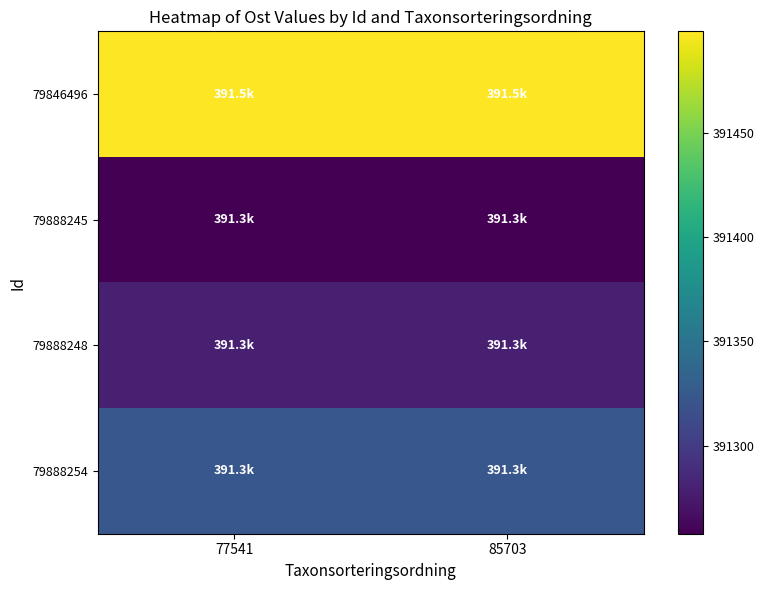

At which category is the sum across all series the highest?

77541